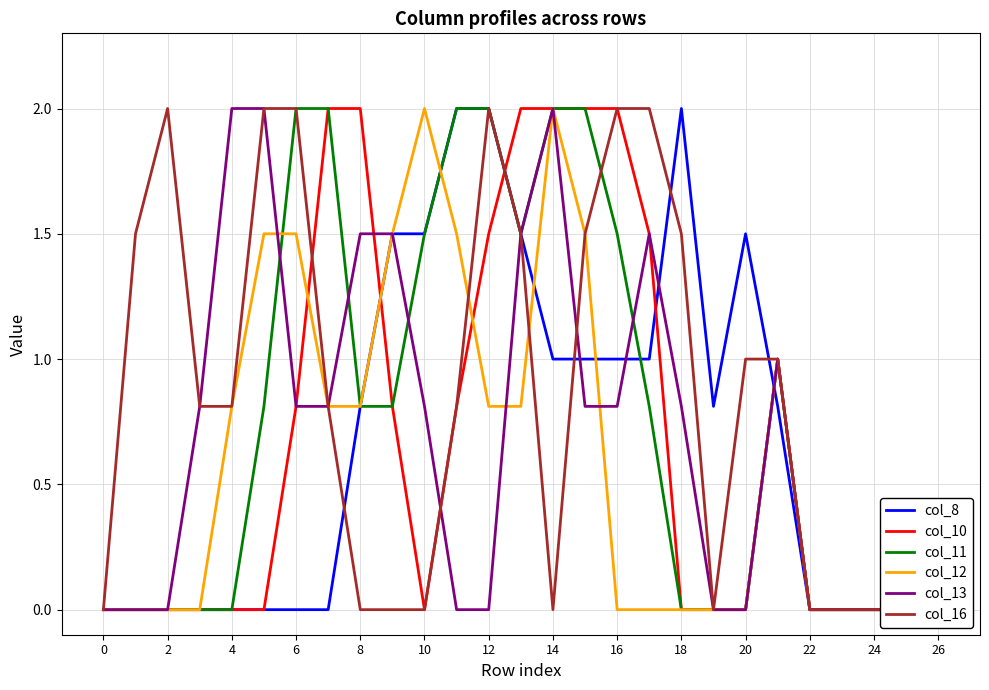

What is the label of the 18th point from the left?

17